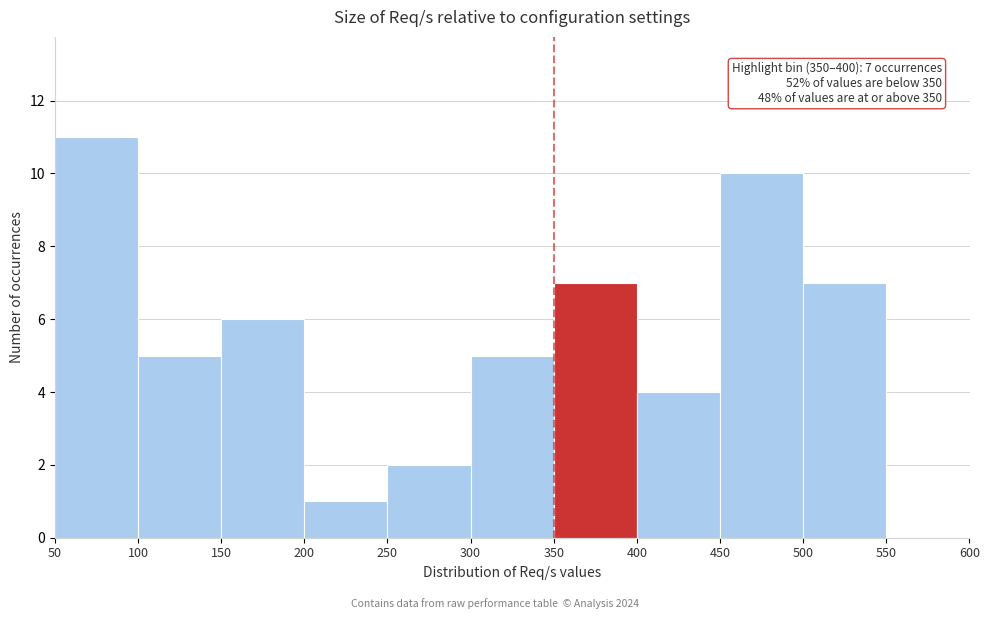

Over which range of the x-axis is the bar tallest?

50 to 100